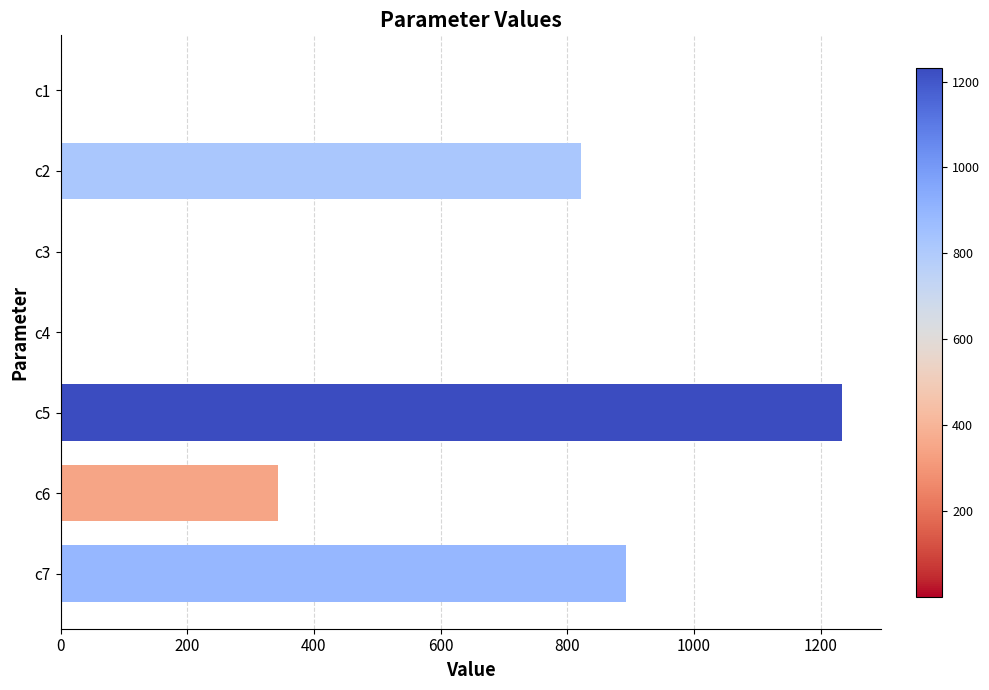

What is the sum of all values?

3291.0